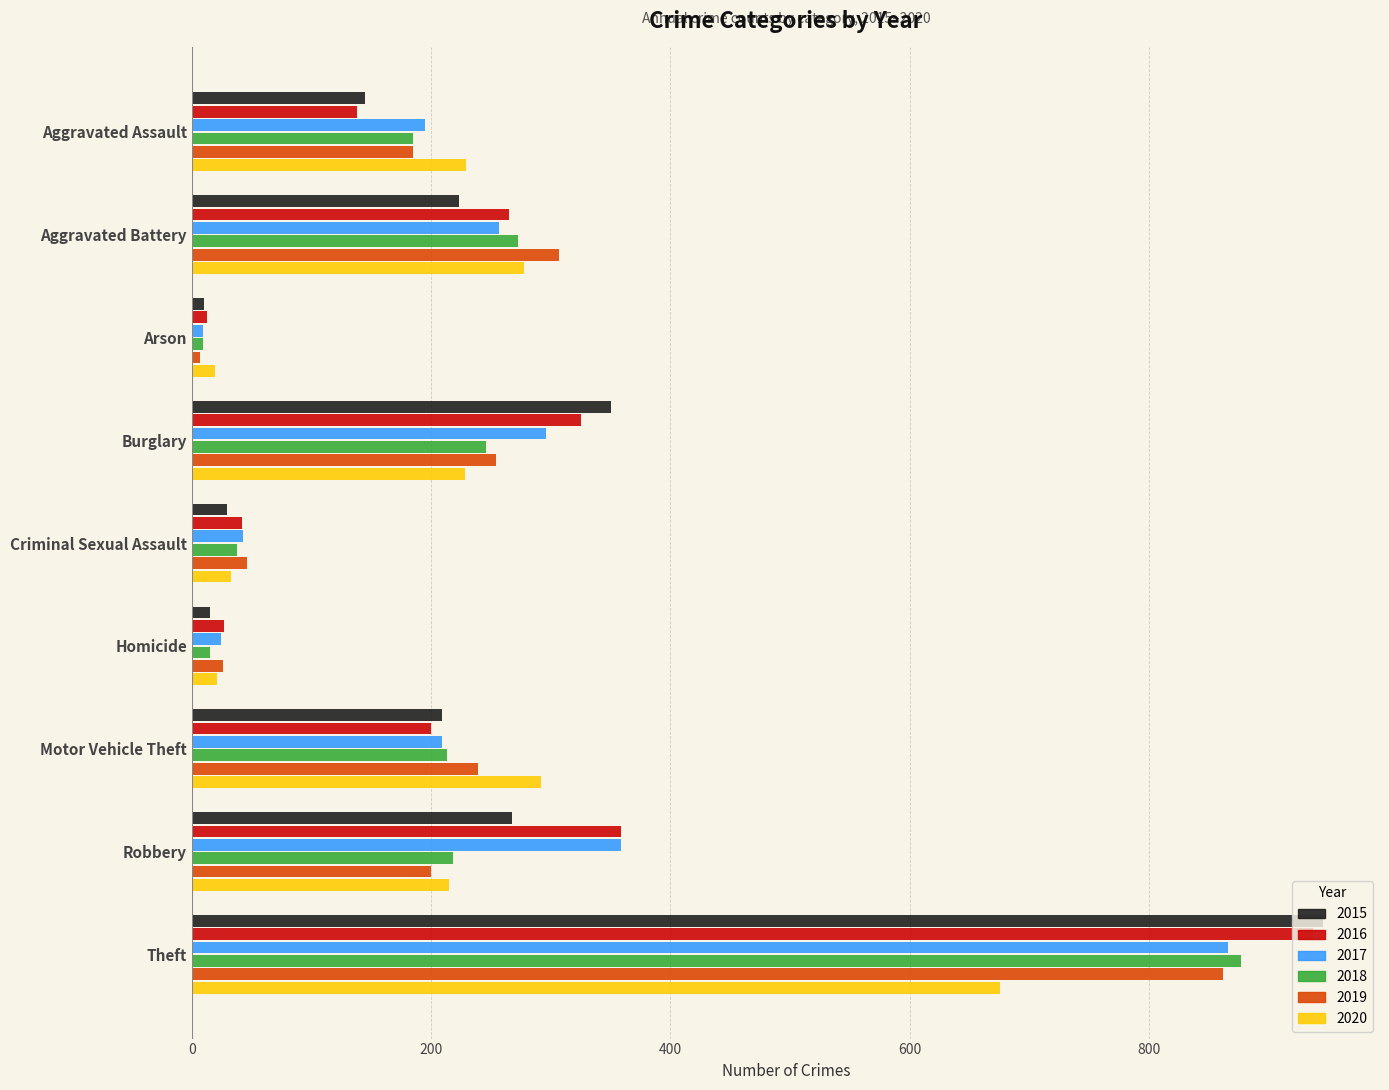

Which series has the widest spread of values?

2015